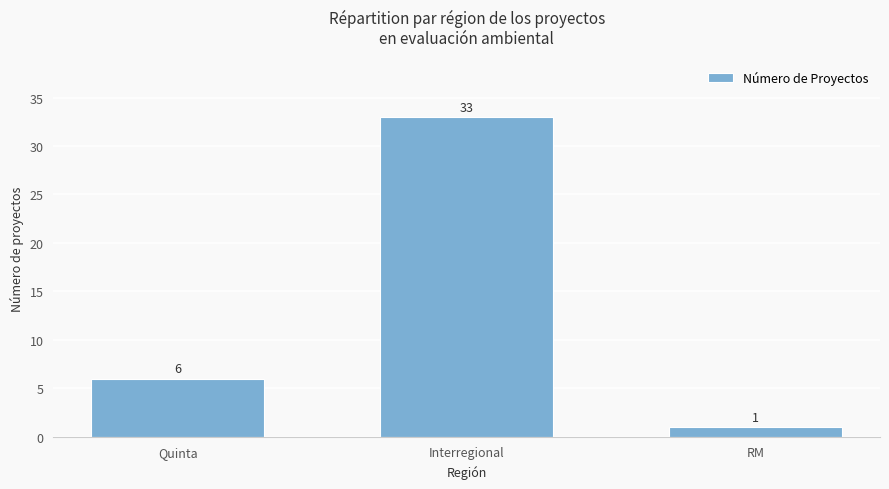

What is the approximate value at Interregional, to the nearest 10?

30